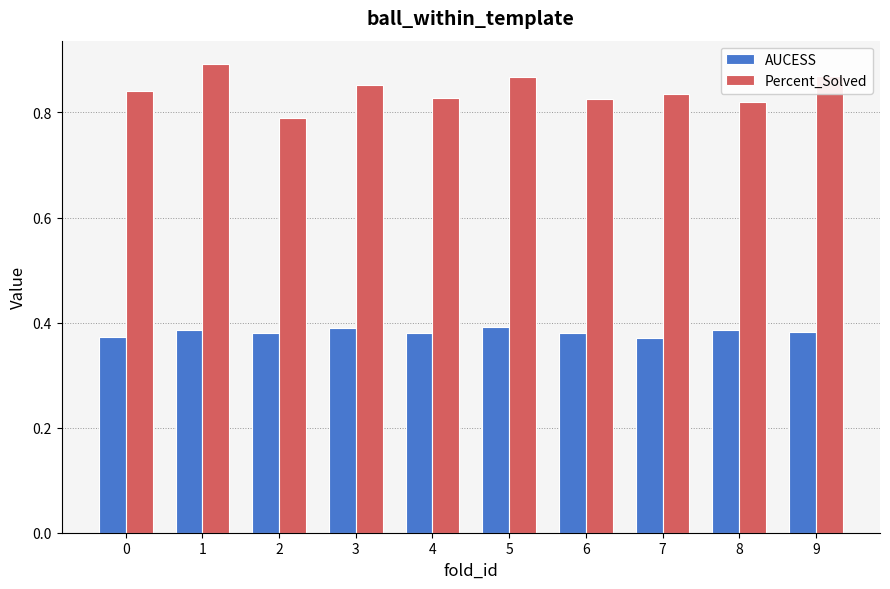

What is the spread (max minus min) of values at 7?

0.5